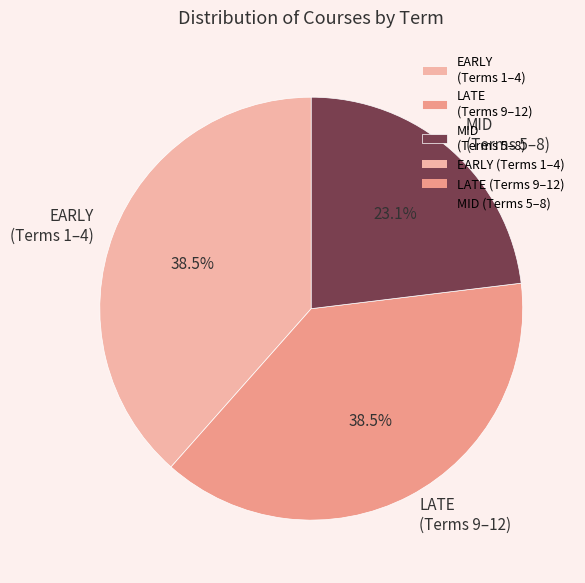

Which slice is the smallest?

MID (Terms 5–8)